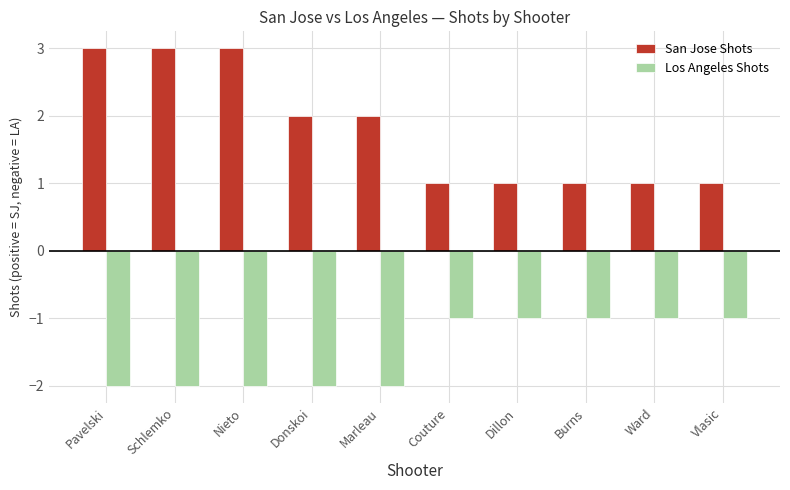

How many bars are there in each group?

2